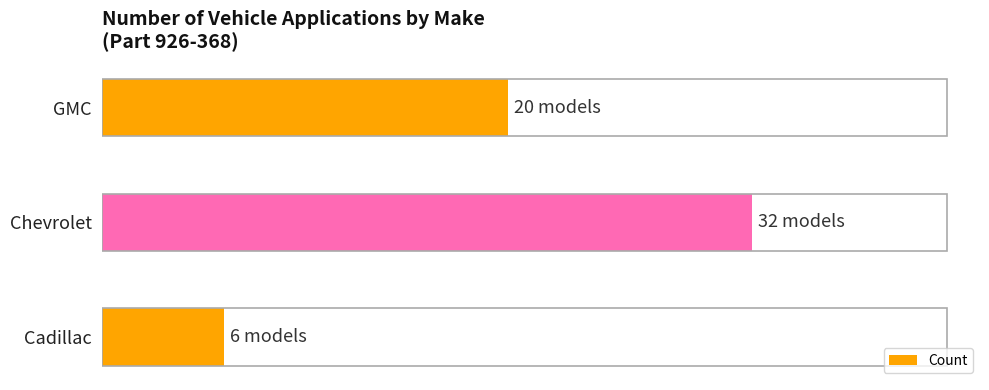

What is the greatest value displayed?

32